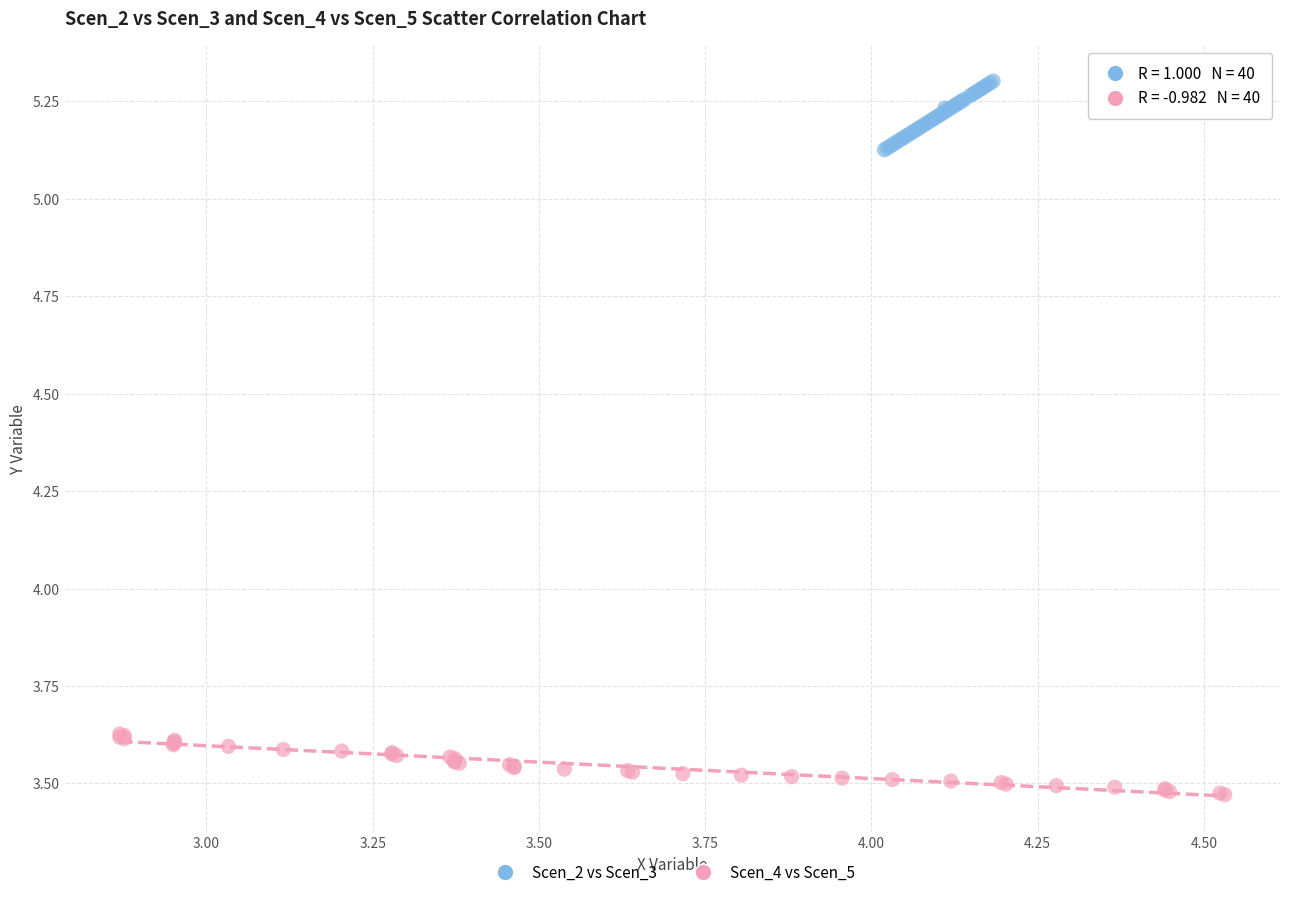

Which series has the widest spread of Y values?

Scen_2 vs Scen_3